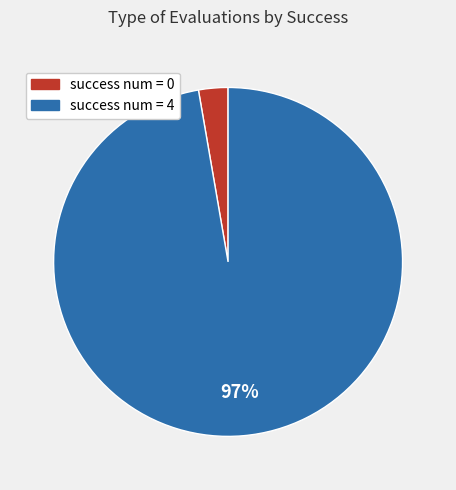

Is it true that success num = 4 is 89% of the pie?

False